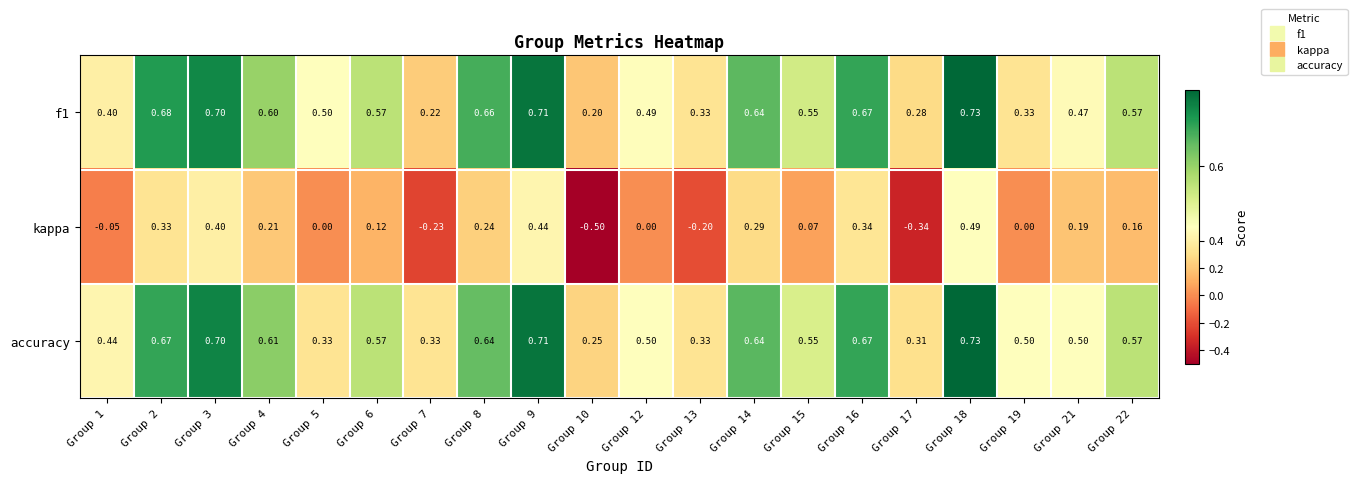

Which series has the largest total across all categories?

accuracy